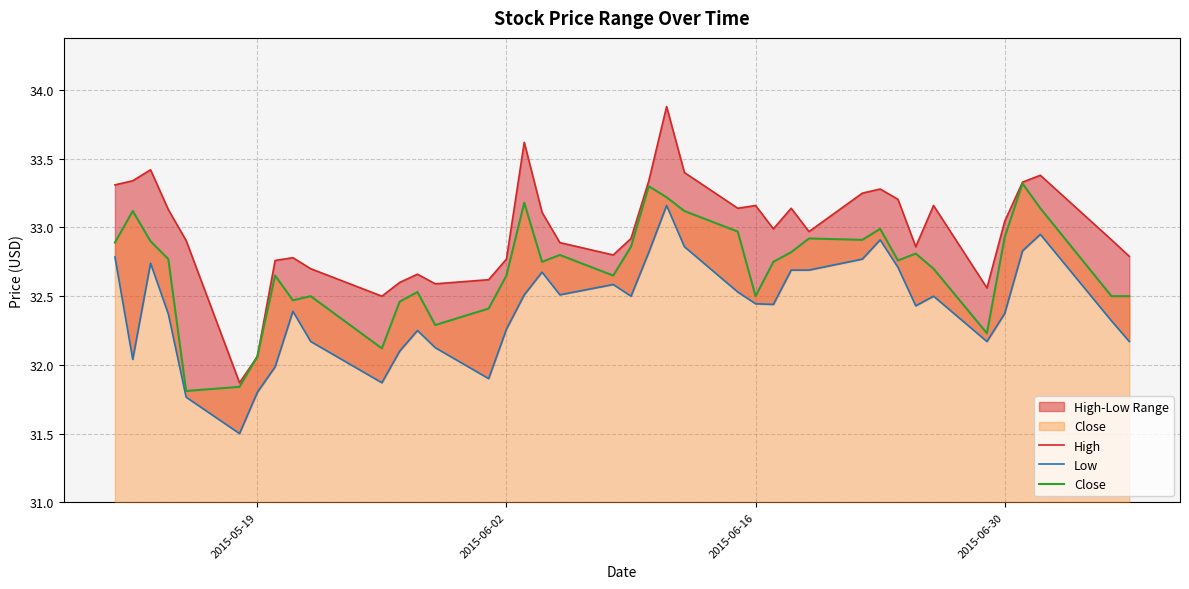

Between 2015-06-02 and 2015-05-19, which is larger?

2015-06-02